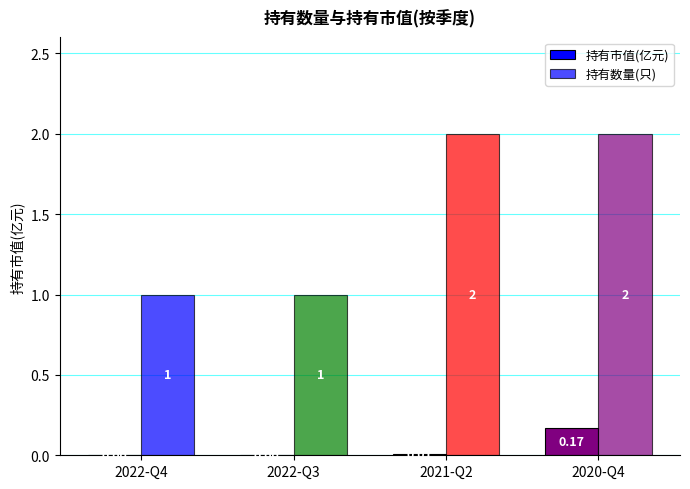

What is the sum of all 持有市值(亿元) values?

0.2